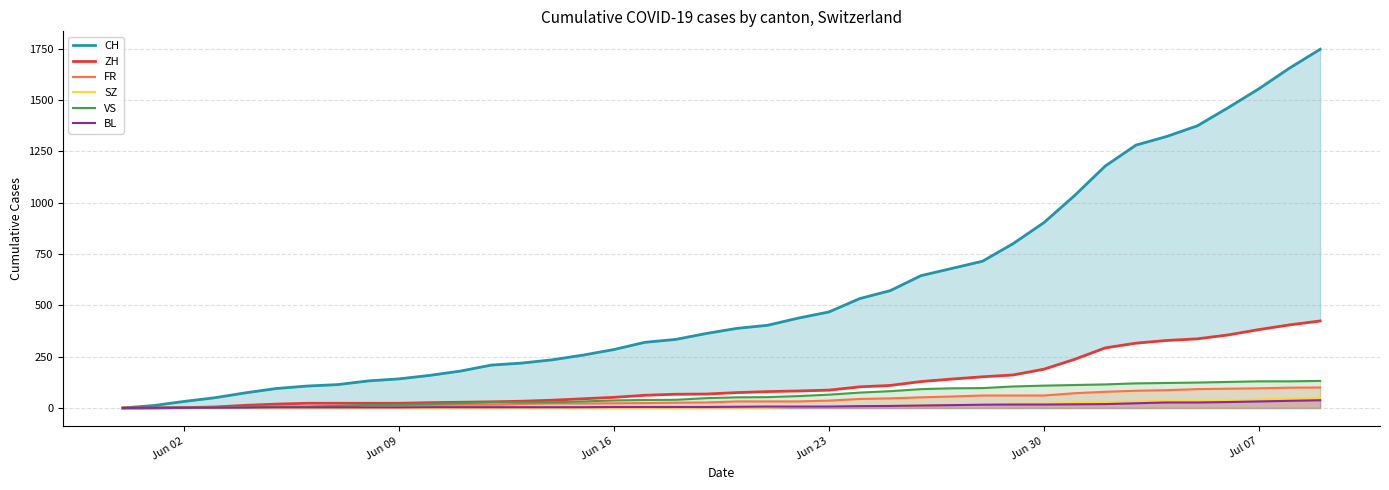

How many distinct data groups are displayed?

6